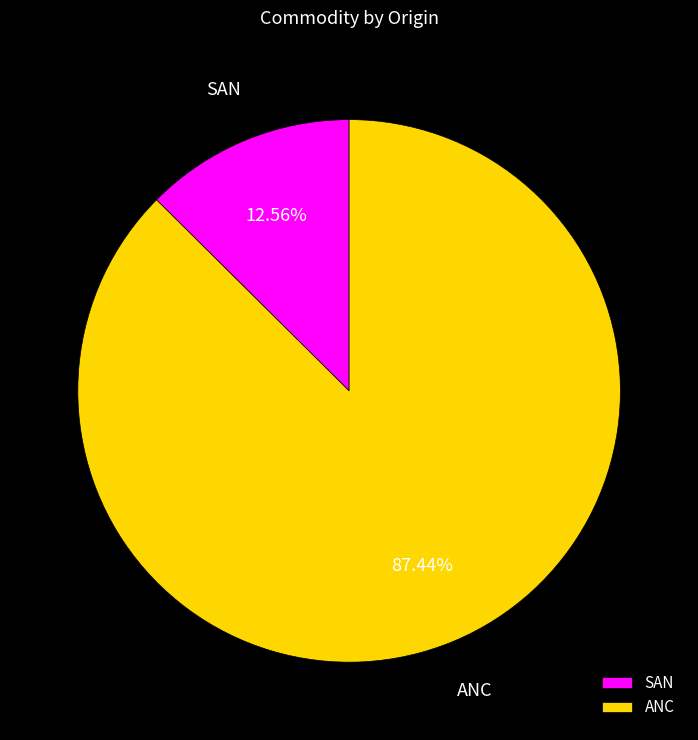

What percentage is NOT represented by SAN?

87.4%